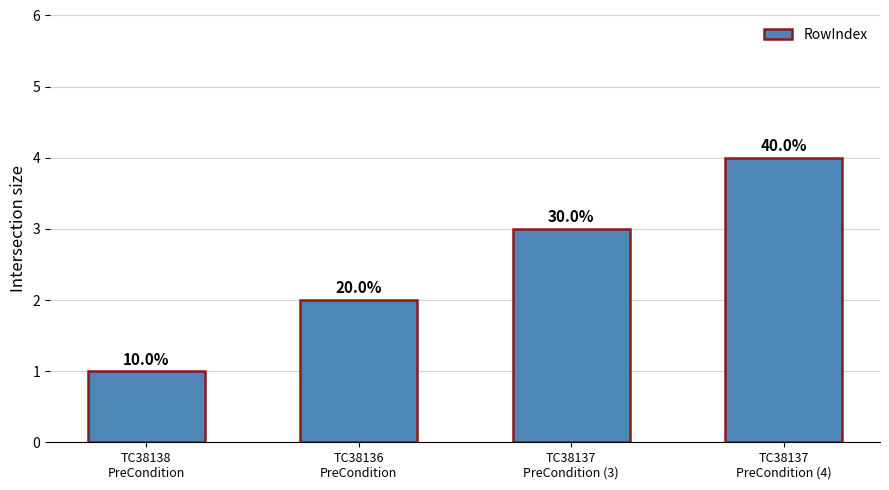

Are the bars horizontal?

No